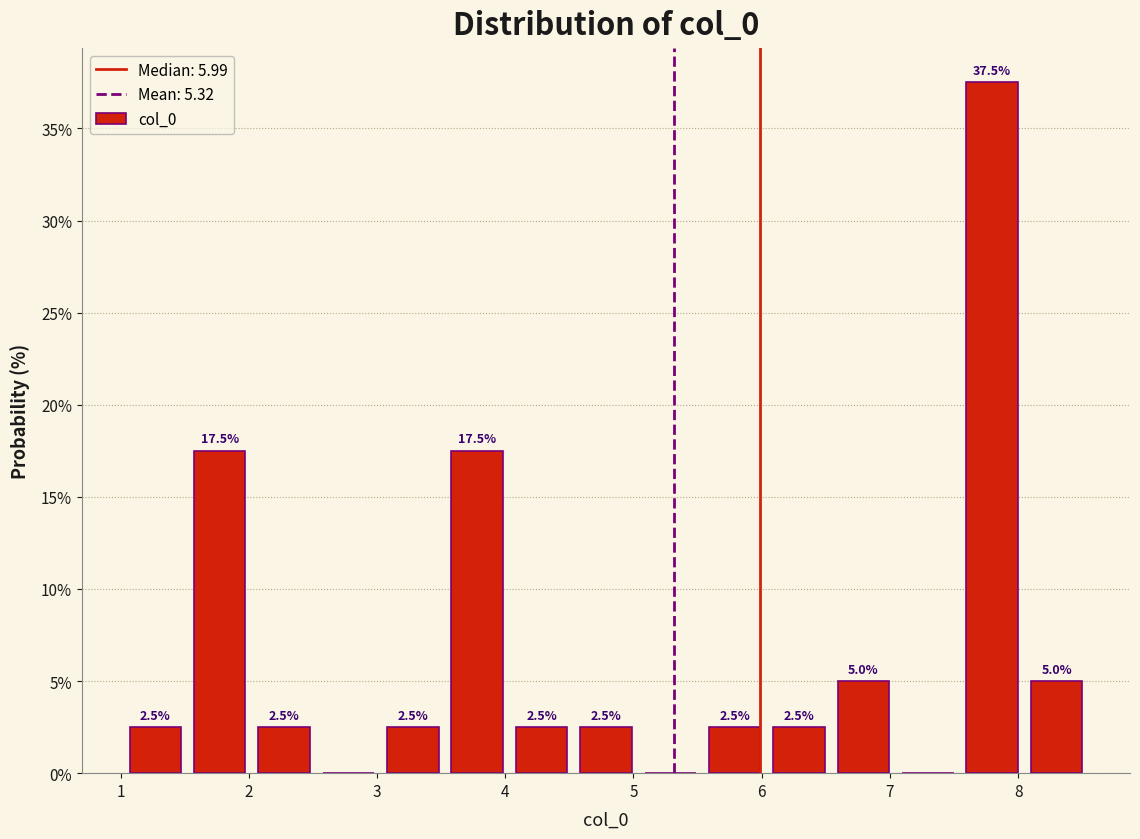

Which range on the x-axis has the tallest bar?

7.5 to 8.0